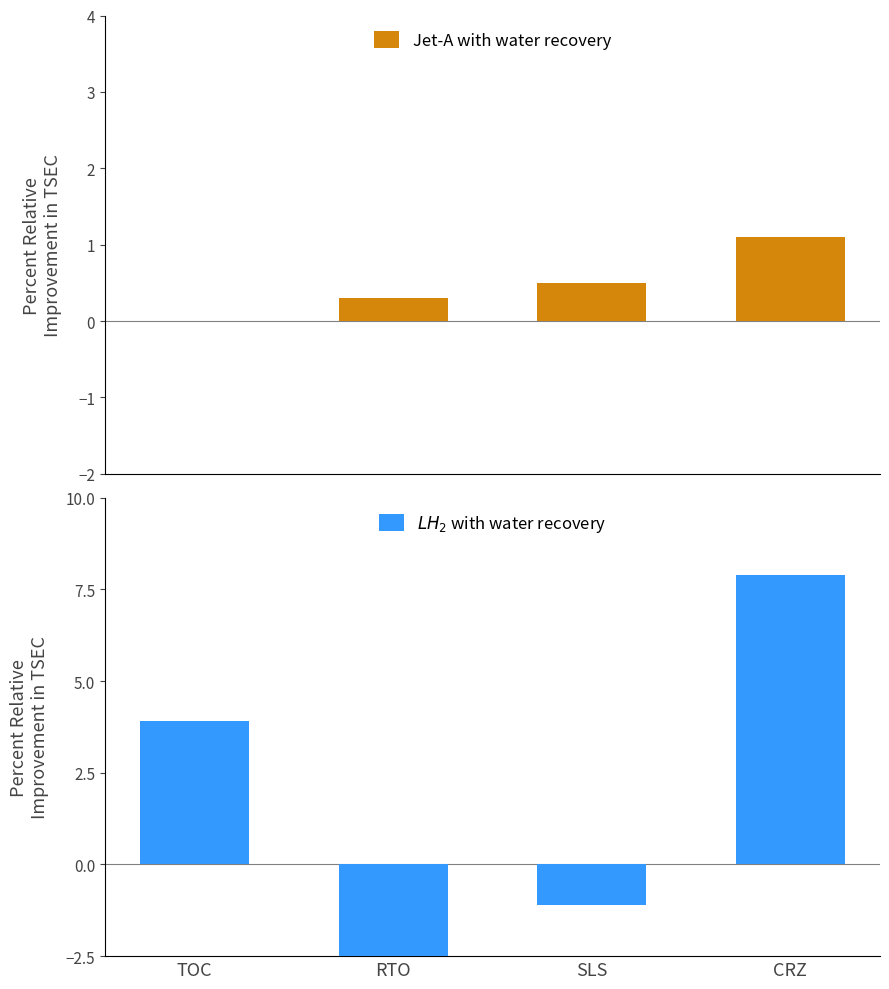

What is the smallest value displayed?

-2.9